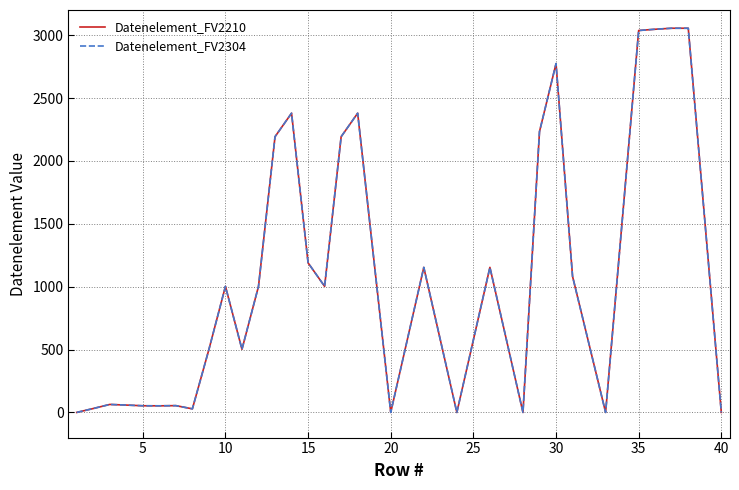

Does the chart display data point markers on the line(s)?

No